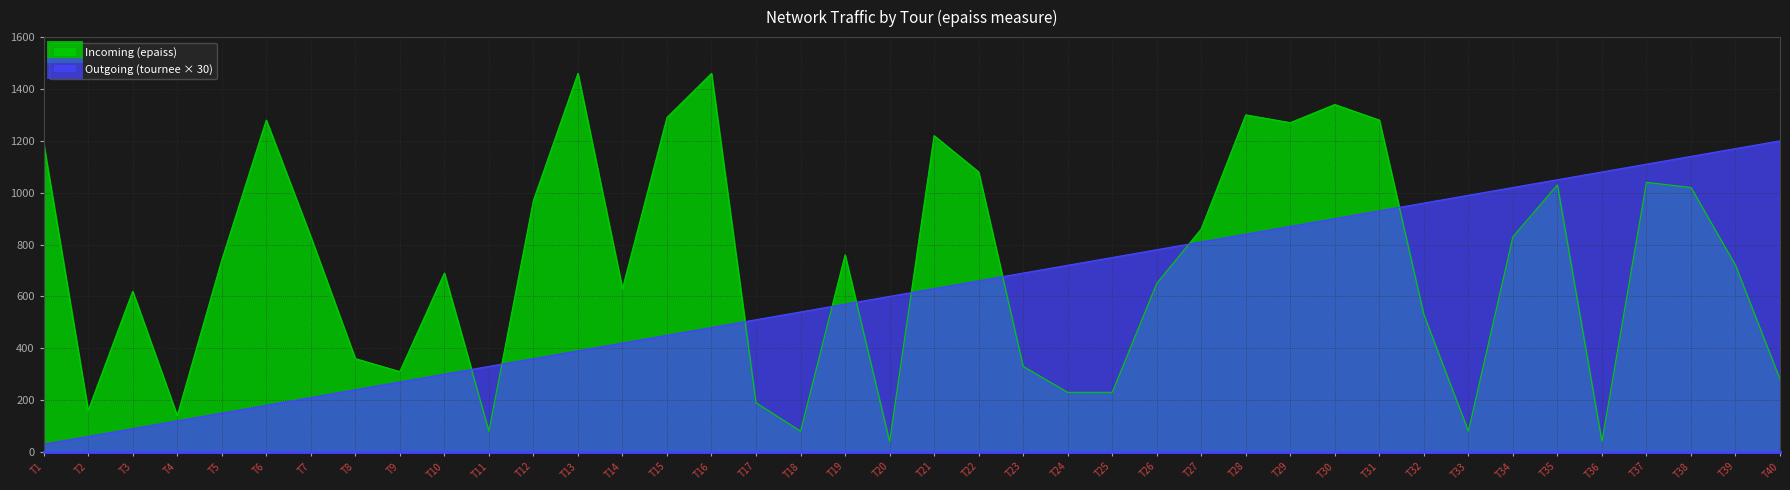

What are all the series names shown in the legend?

Incoming (epaiss), Outgoing (tournee × 30)